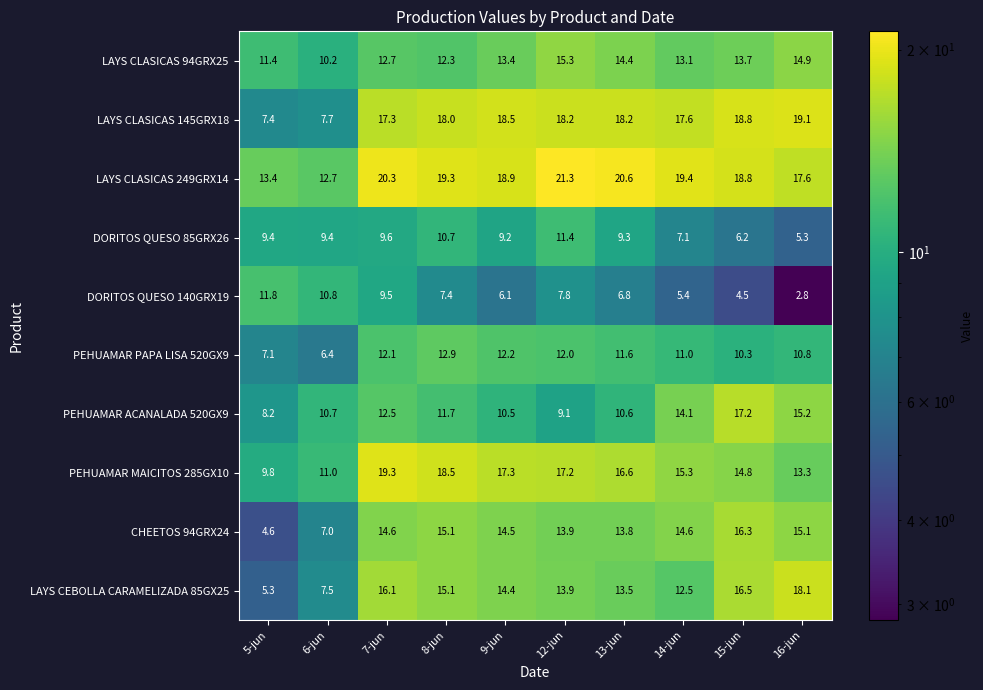

At which category is the sum across all series the highest?

7-jun